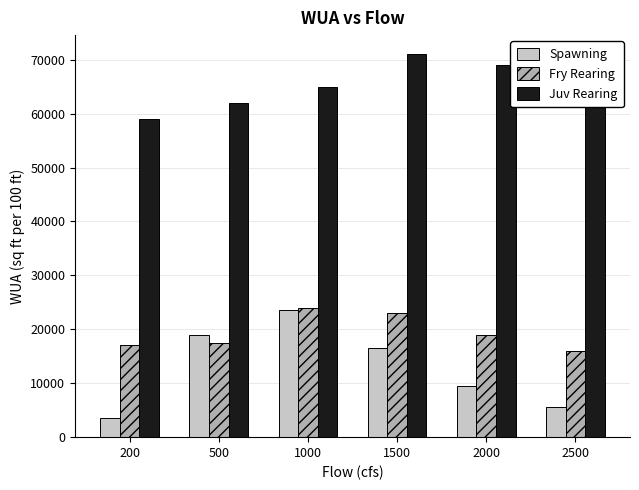

Does the chart contain stacked bars?

No